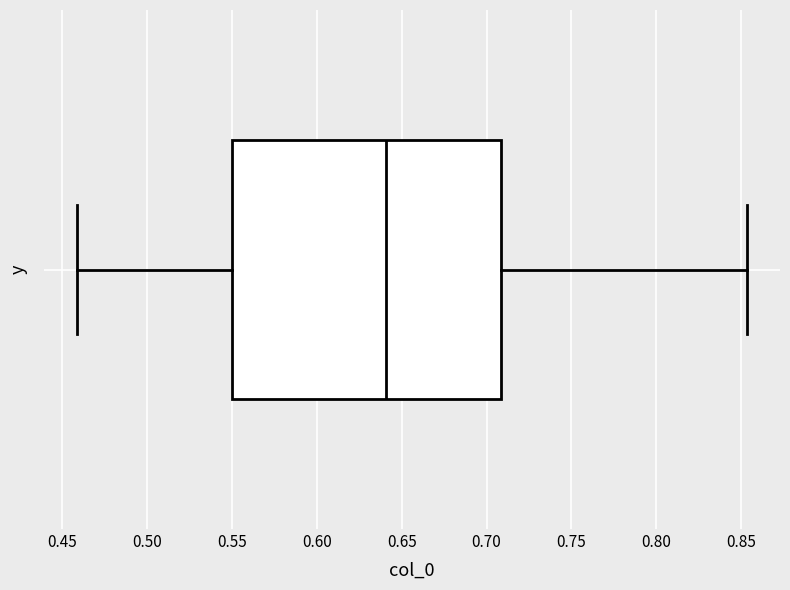

Read this box plot against the x-axis: the position of the median line, the range covered by the box, and the ends of both whiskers. The values are not printed on the chart, so give them approximately, as read against the axis.

median 0.640, box 0.550 to 0.710, whiskers 0.460 to 0.855